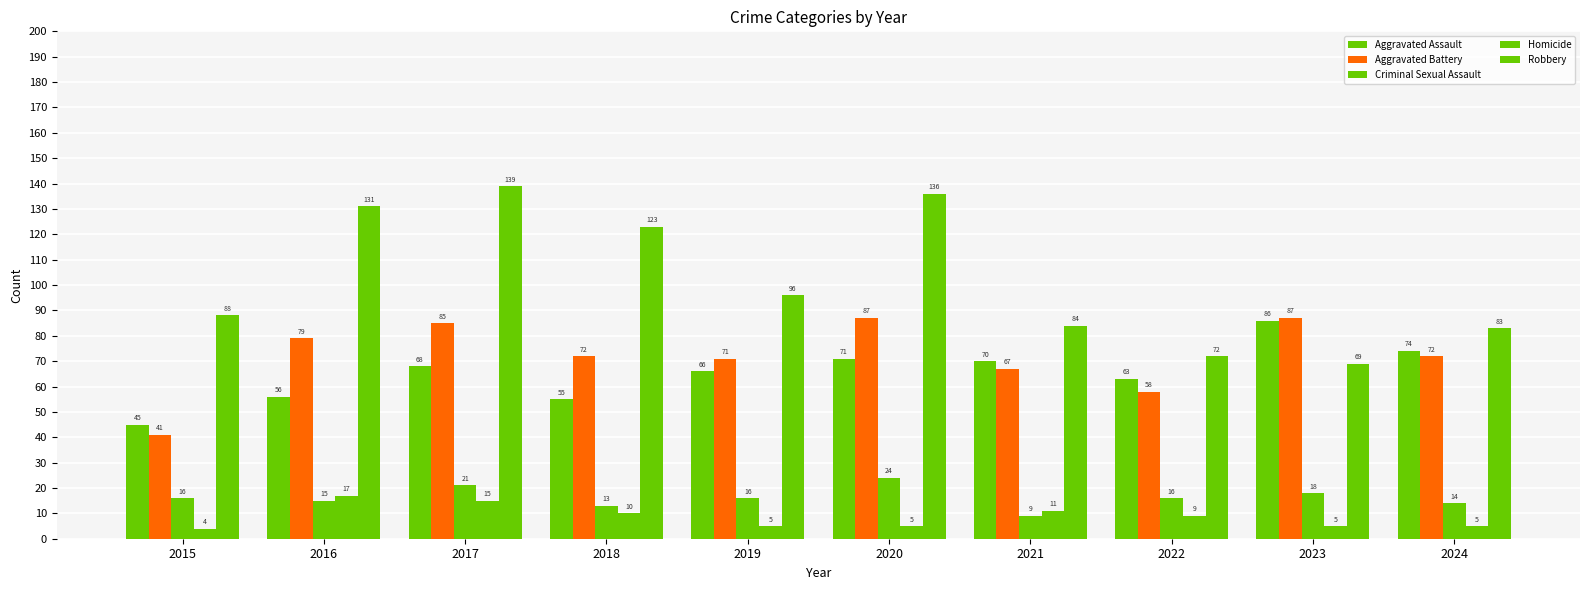

Between 2019 and 2024, which series saw the biggest shift?

Robbery